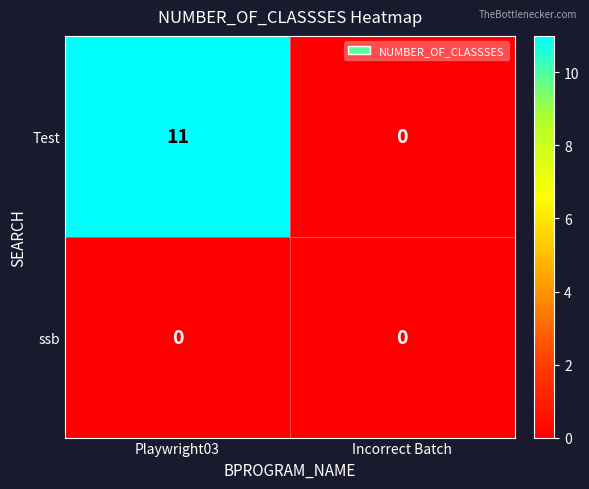

At which category is the sum across all series the highest?

Playwright03